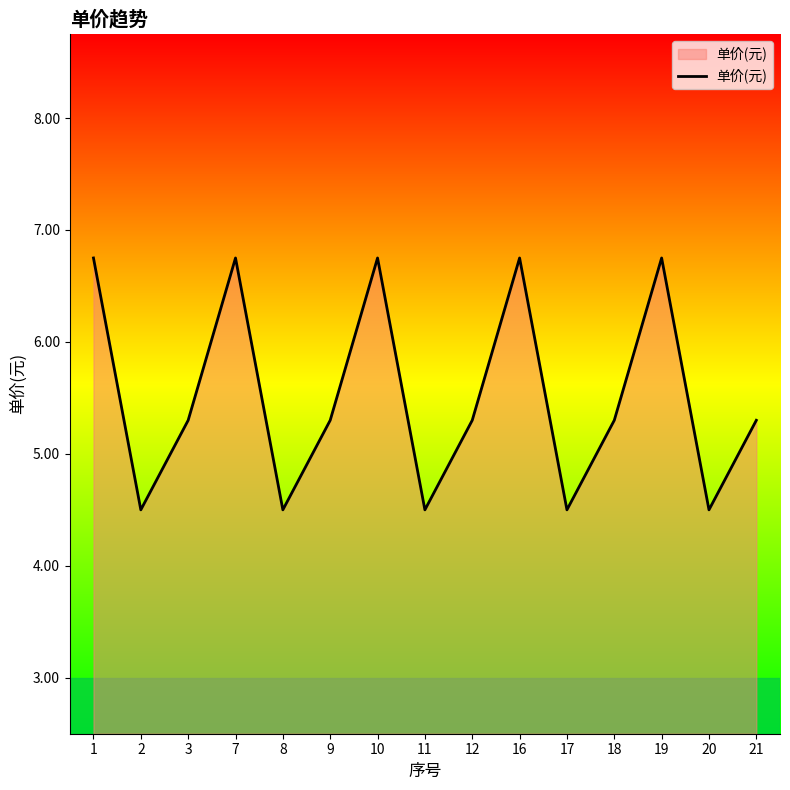

What is the ratio of the value at 8 to the value at 19?

0.7